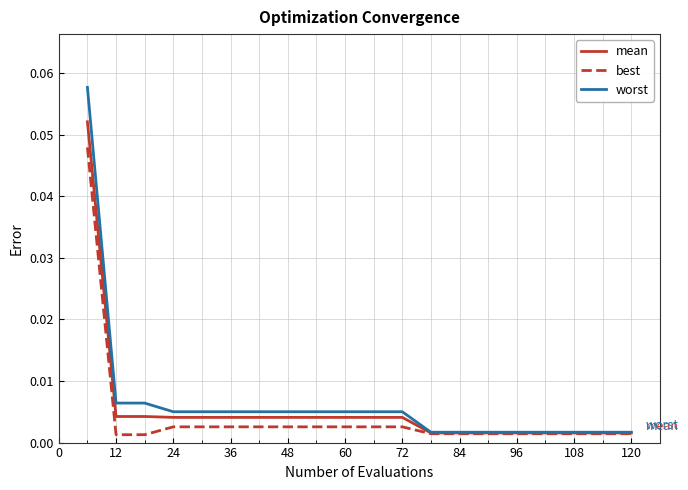

Rank the series by their maximum value, from highest to lowest.

worst, mean, best